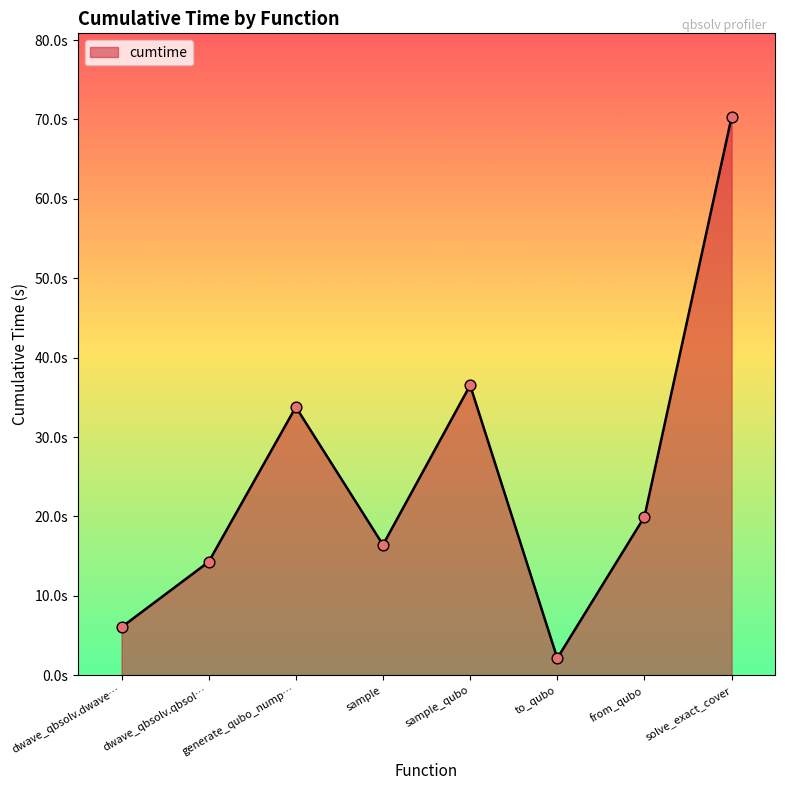

Approximately how many times larger is the value at from_qubo compared to sample_qubo?

0.5